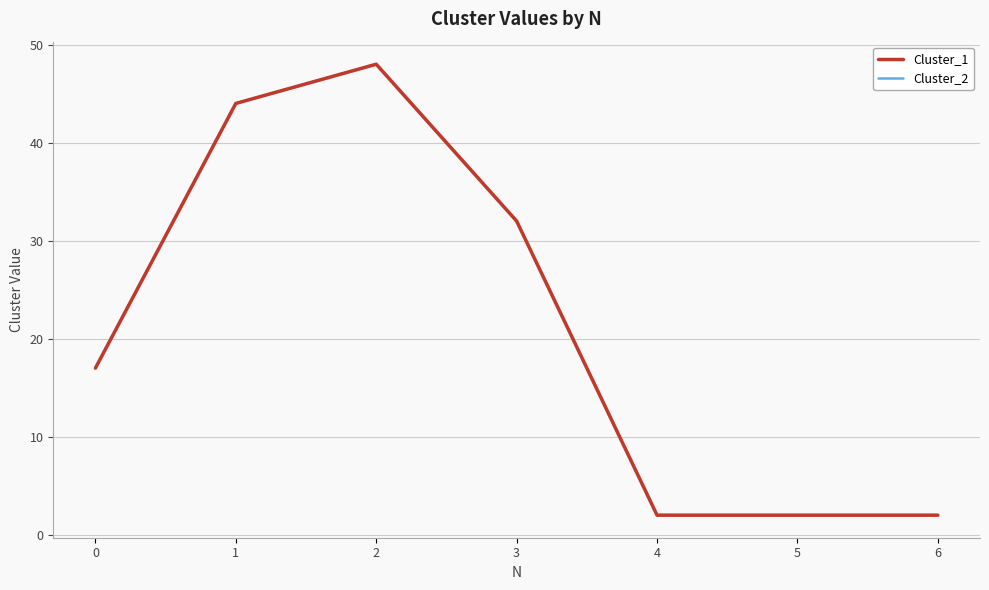

At which label does Cluster_1 first exceed 17?

1